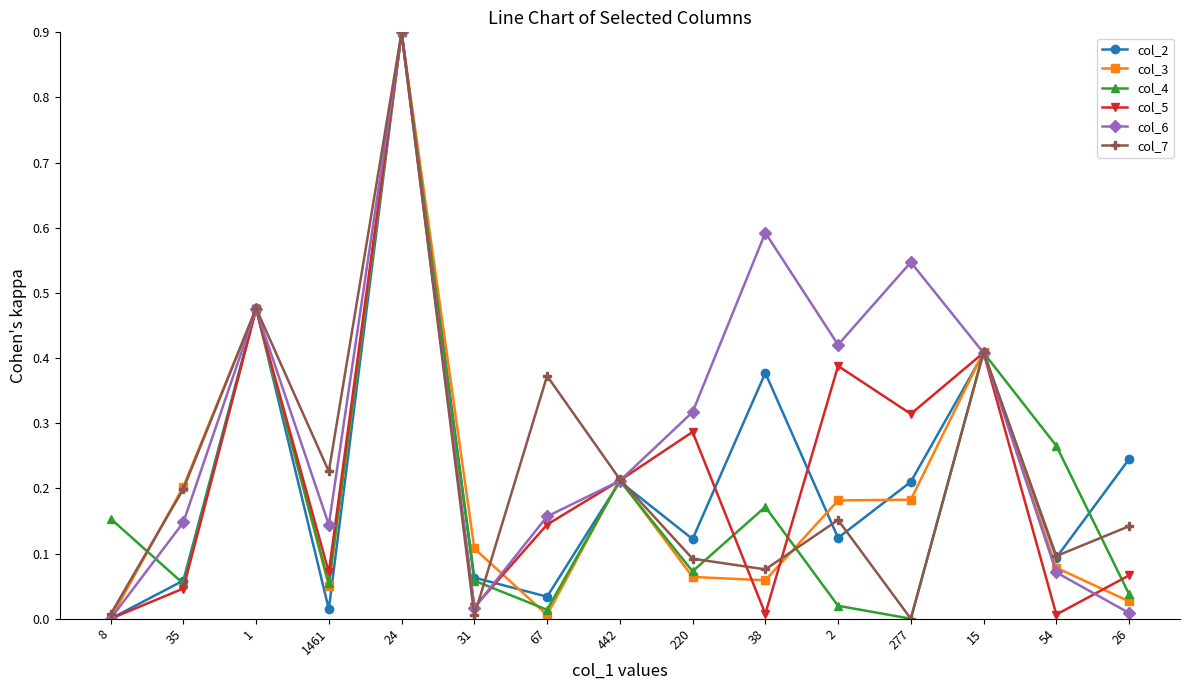

Which series changed the most between 1 and 442?

col_2